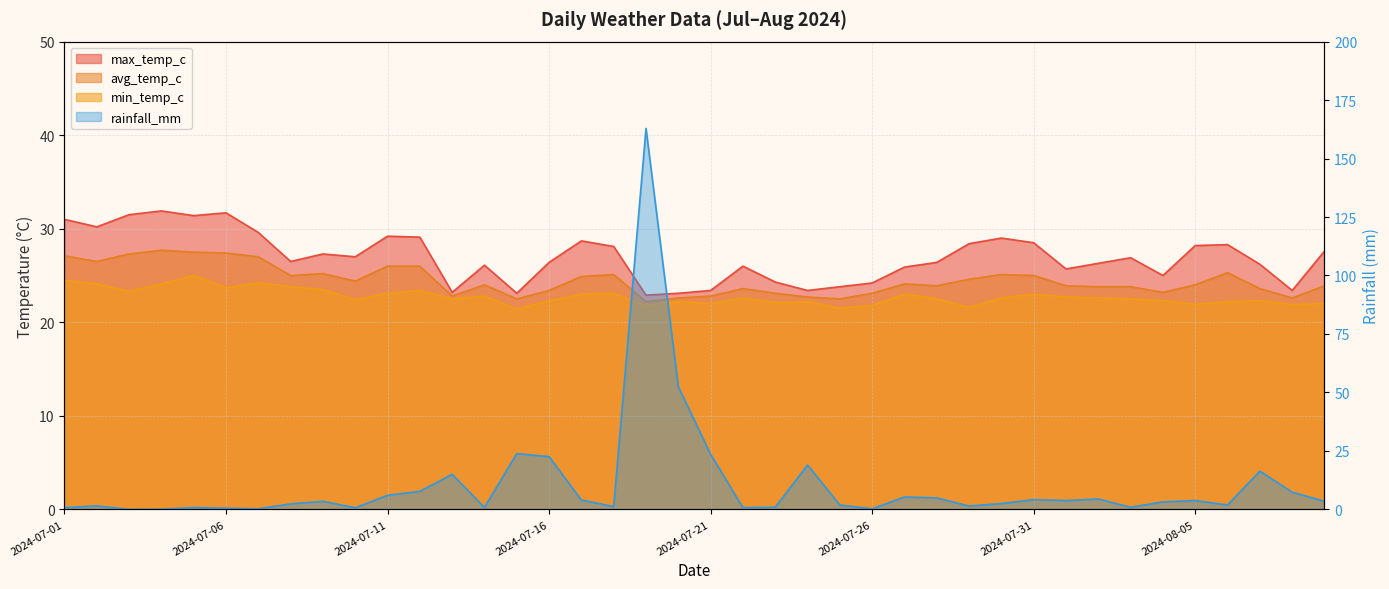

How many interior local peaks does the rainfall_mm series have?

12